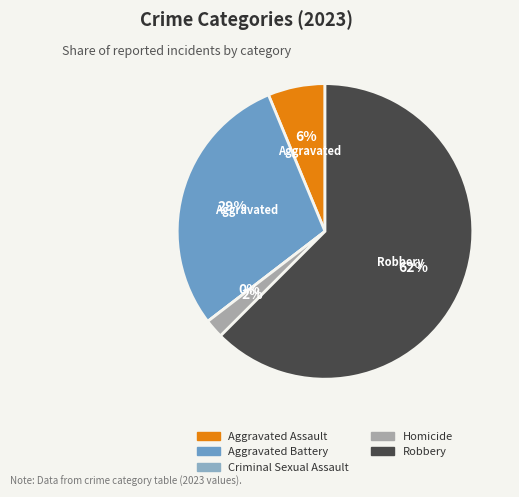

To the nearest percent, what portion does Robbery represent?

62%